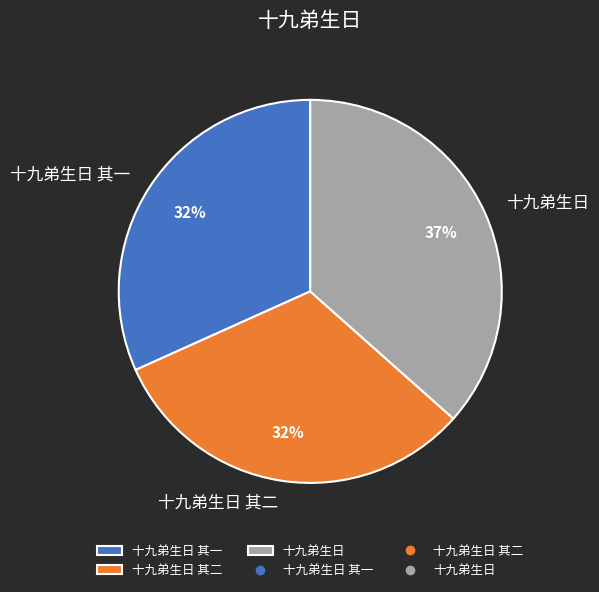

Which category has the biggest portion of the pie?

十九弟生日